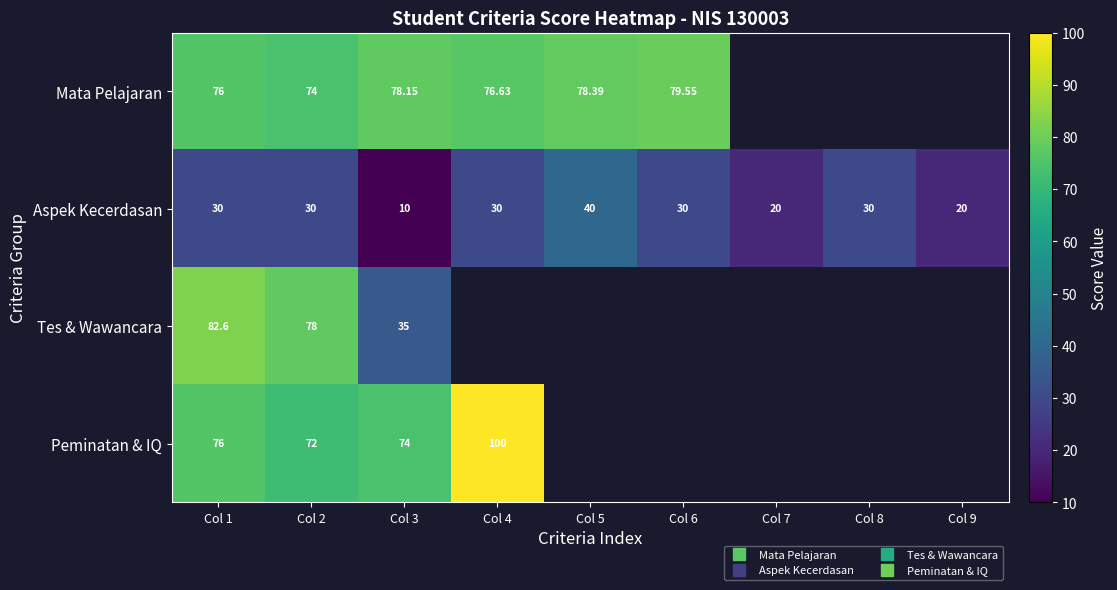

At how many categories does at least one series exceed 84?

1